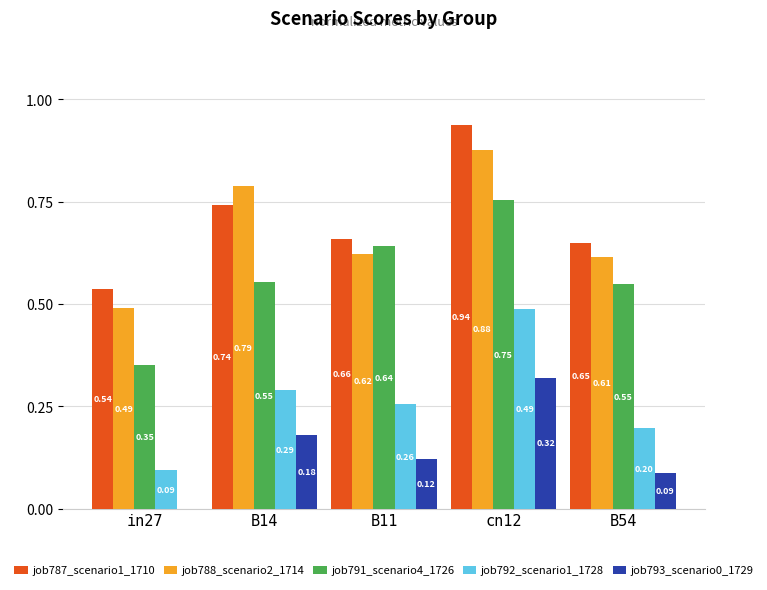

Between B11 and cn12, which series saw the biggest shift?

job787_scenario1_1710